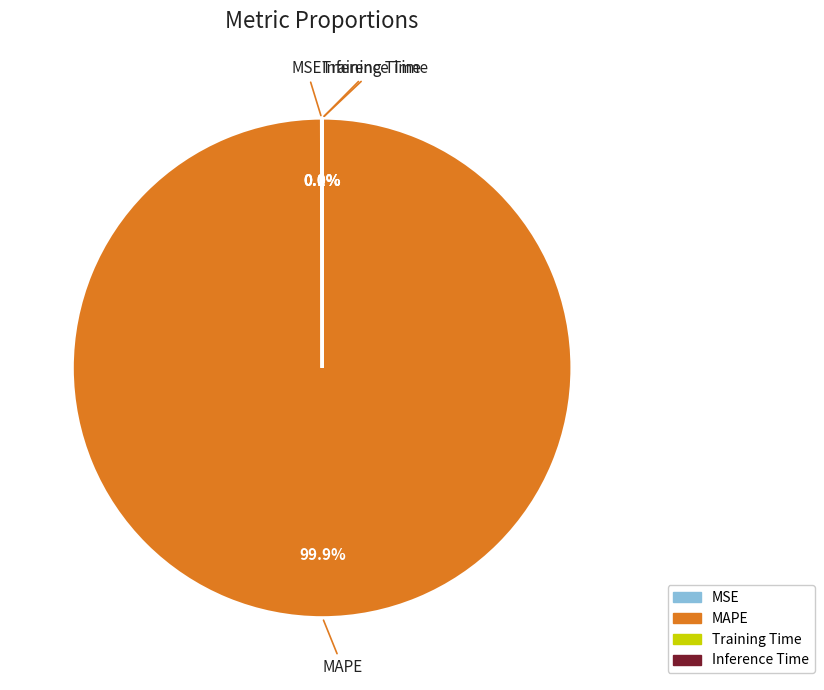

Which slice is the largest?

MAPE